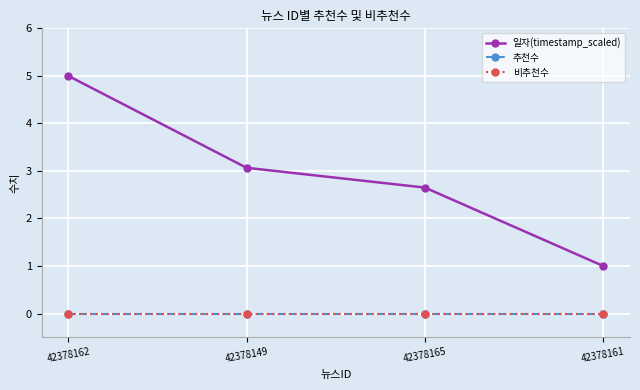

What position from the right is 42378149?

3